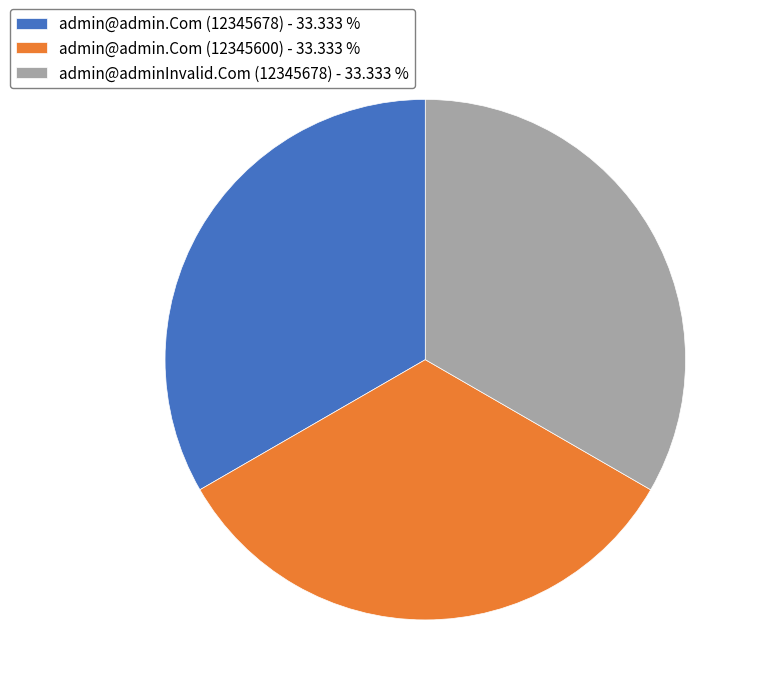

Is there any slice that represents more than half of the pie?

No